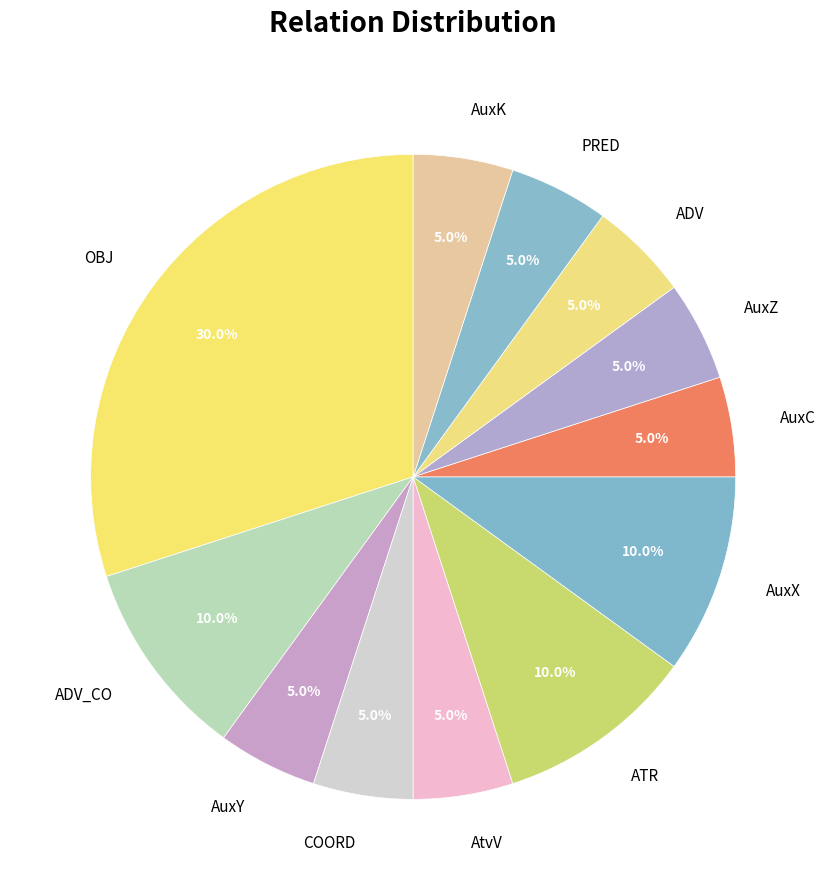

True or false: ADV_CO accounts for 22% of the total.

False